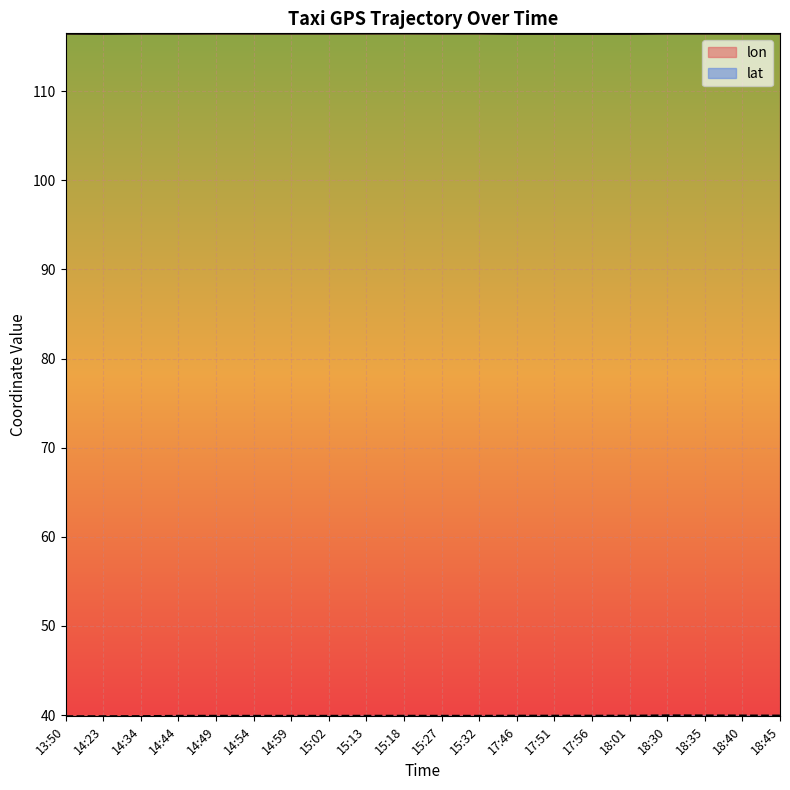

How many lines are shown in the chart?

2